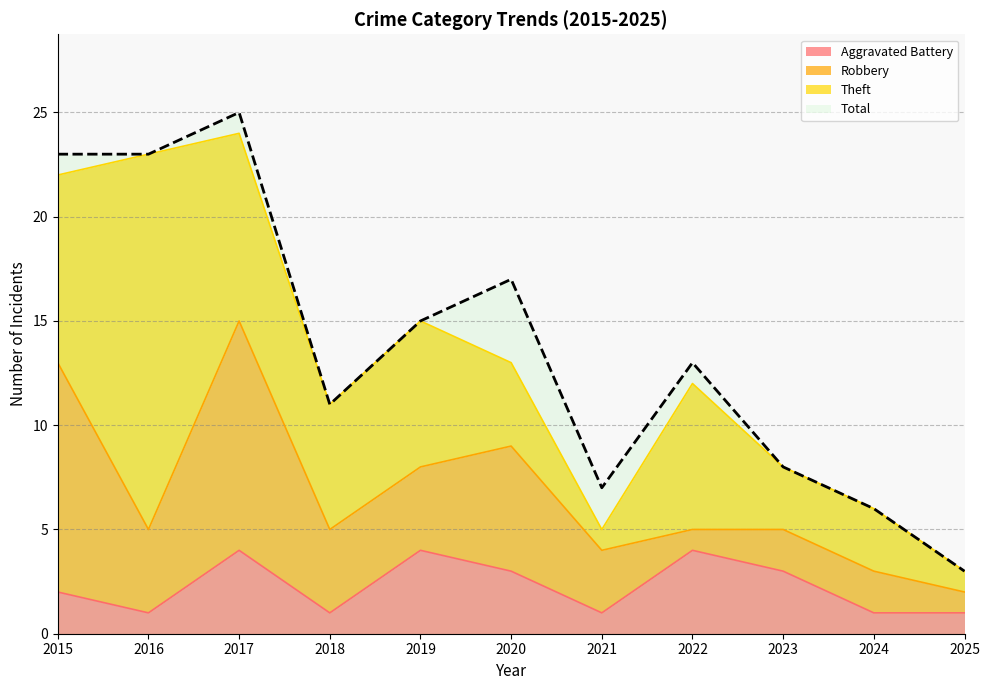

At how many categories does at least one series exceed 2?

11